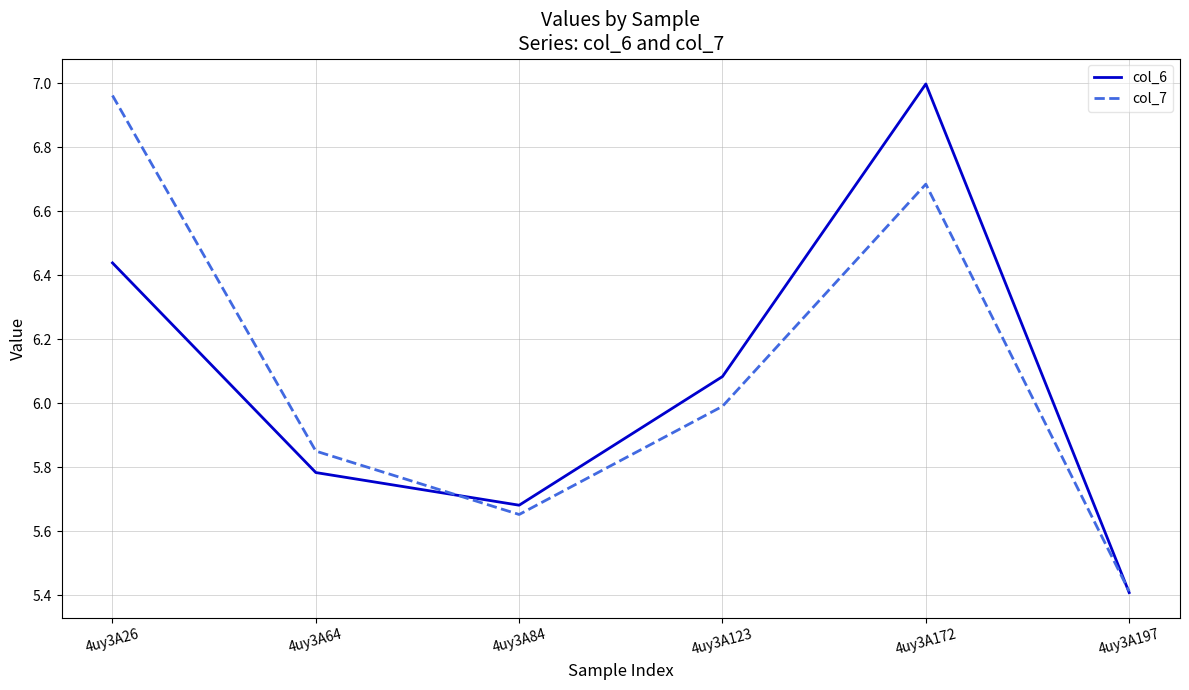

List the labels in order of col_6 value, smallest first.

4uy3A197, 4uy3A84, 4uy3A64, 4uy3A123, 4uy3A26, 4uy3A172